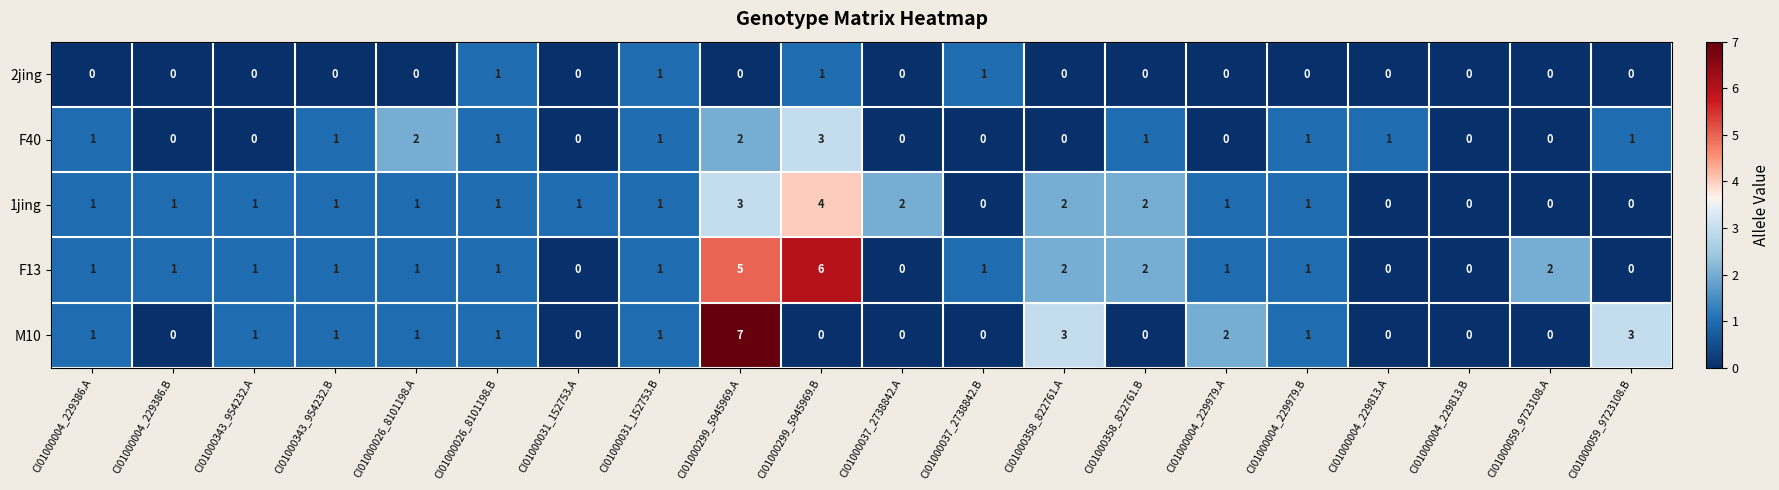

At which category is the sum across all series the highest?

CI01000299_5945969.A